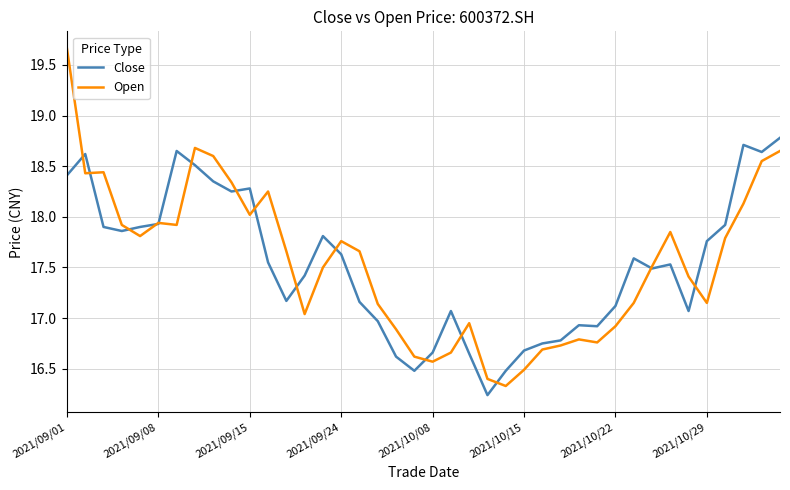

Rank the series by their maximum value, from highest to lowest.

Open, Close